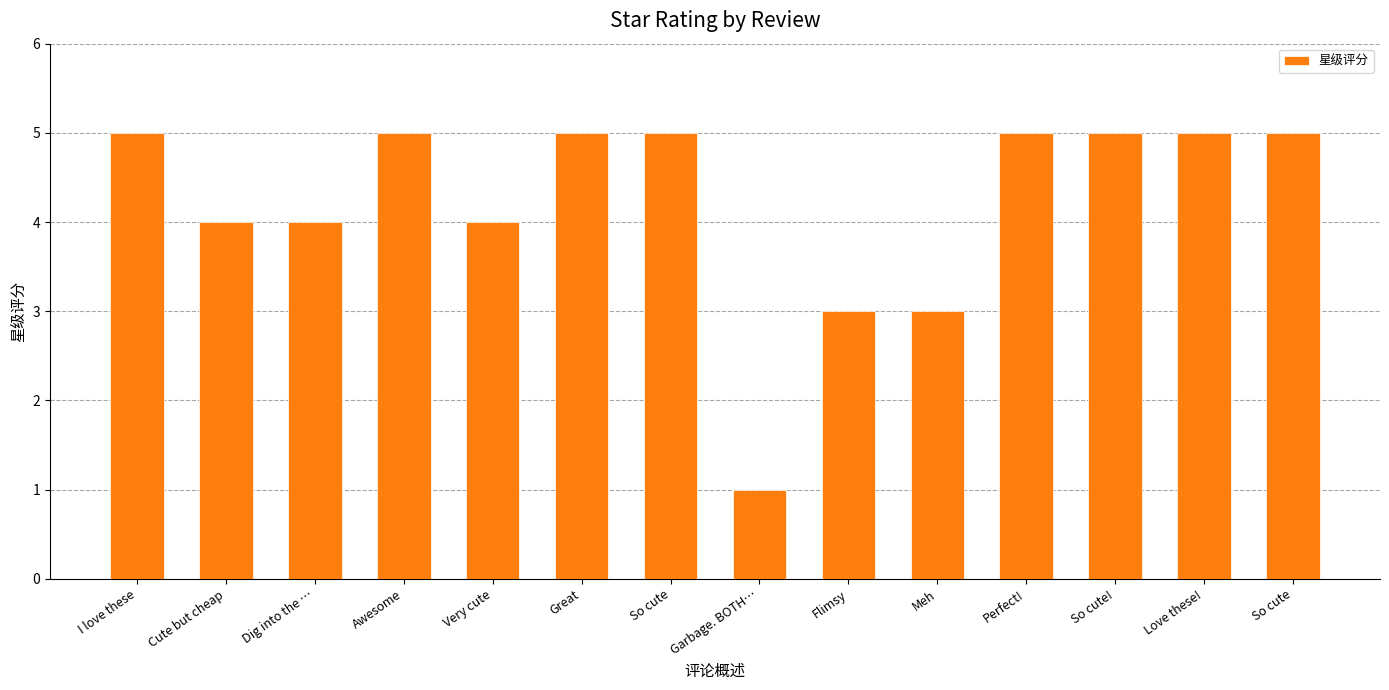

What is the sum of the values at Awesome and Garbage. BOTH…?

6